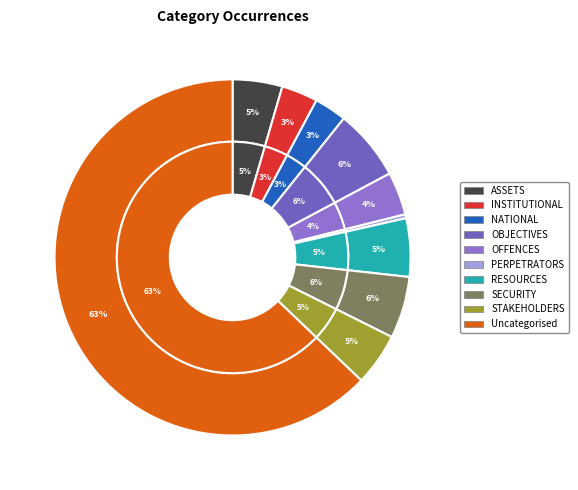

Which slice is the largest?

Uncategorised